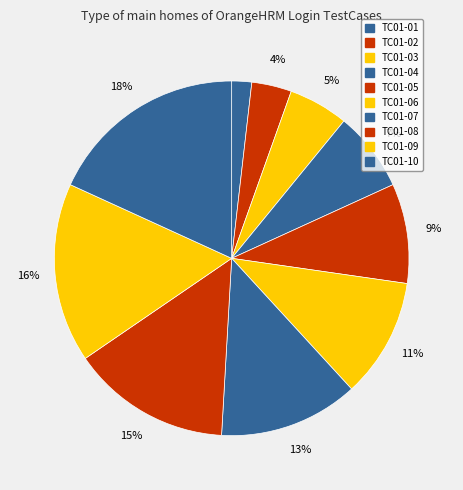

Which slice is the largest?

TC01-10